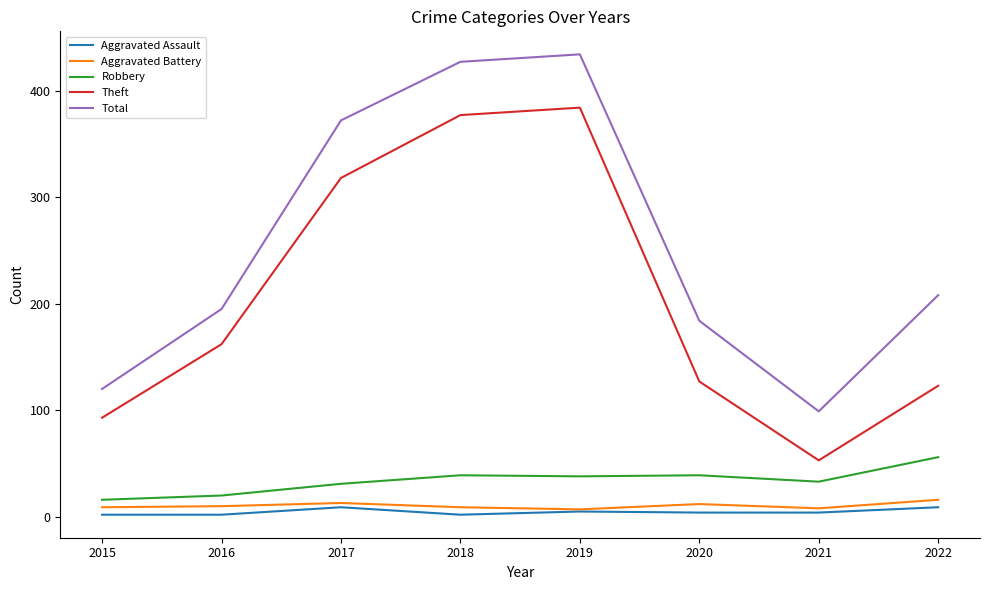

The Aggravated Assault series shows 2 at 2015. True or false?

True